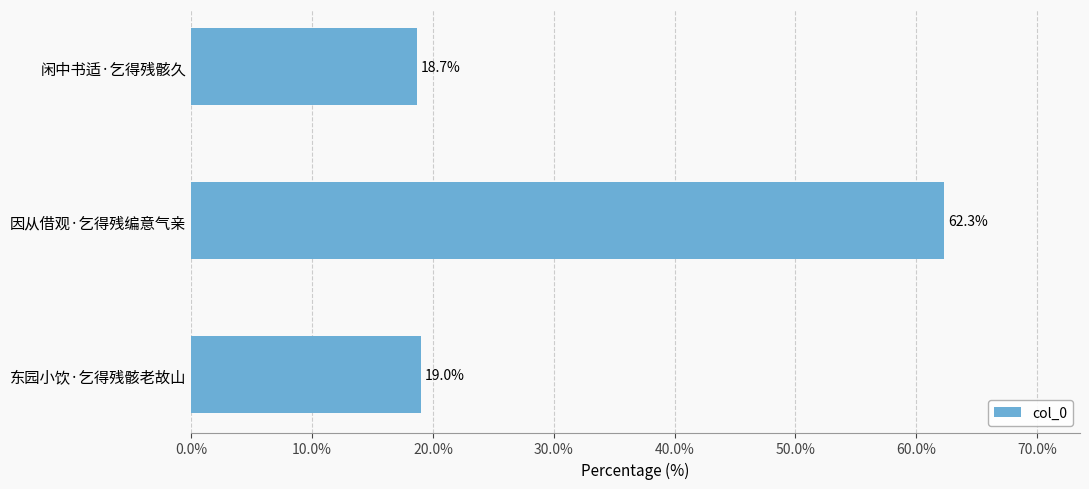

The chart shows a value of 19.0 at 东园小饮·乞得残骸老故山. True or false?

True